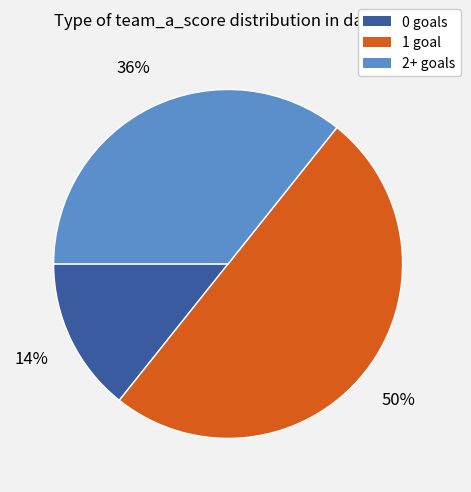

Is it true that 2+ goals is 25% of the pie?

False